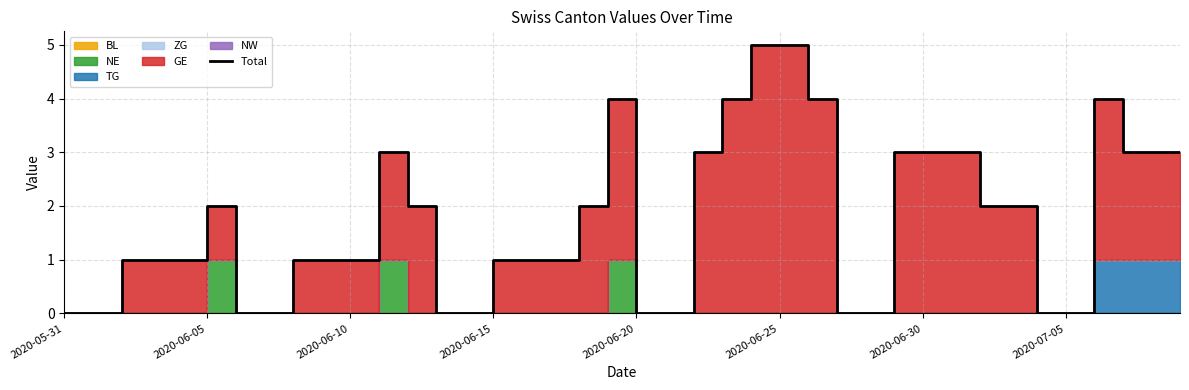

What is the change in value from 2020-06-15 to 34?

-1